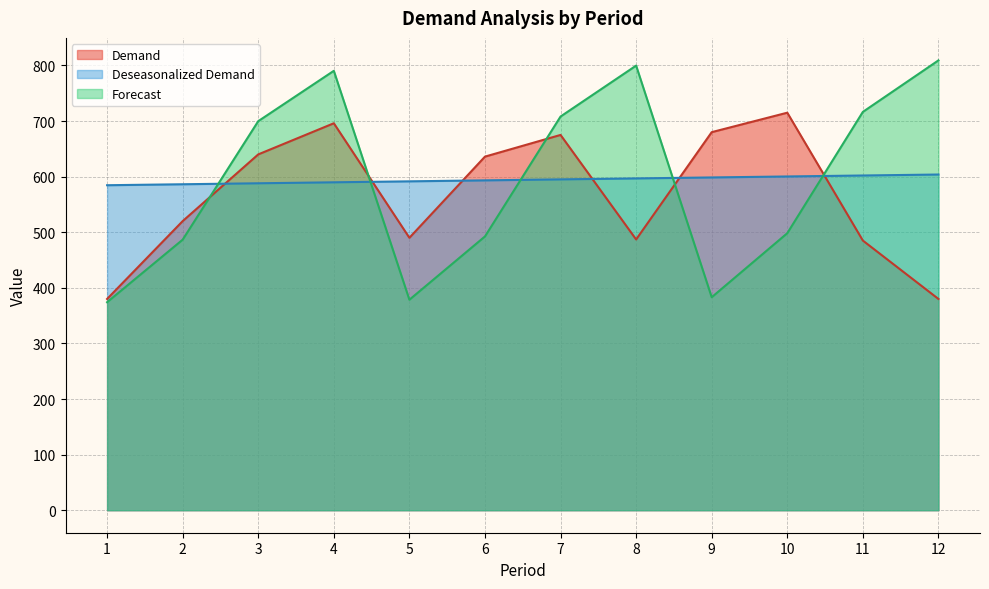

How many data points in Demand are less than 636?

6